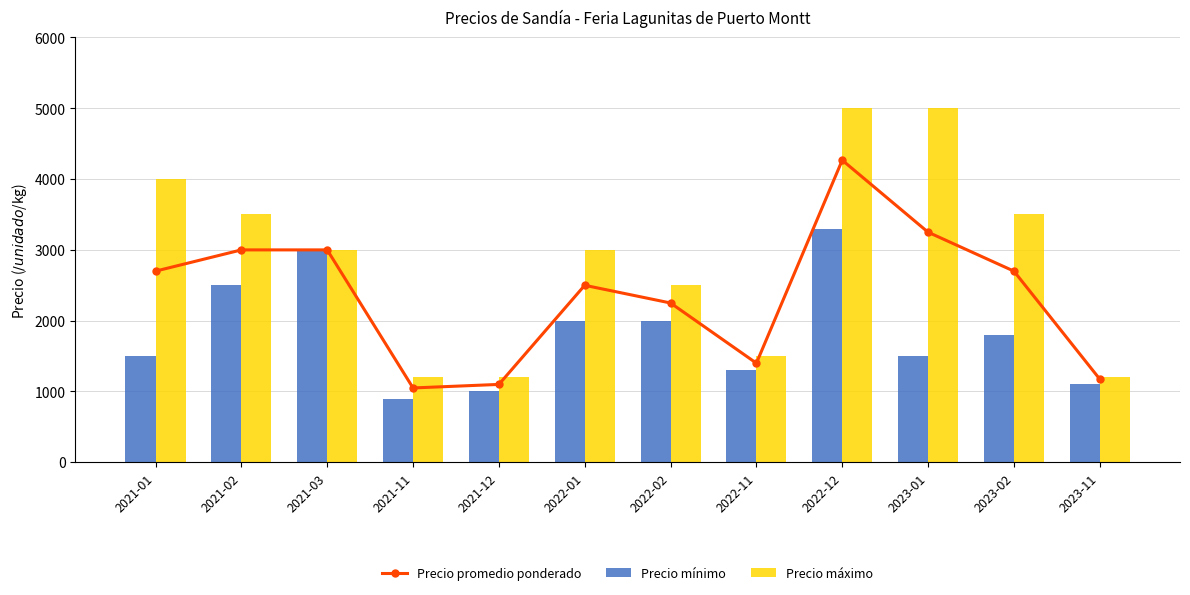

At how many categories does at least one series exceed 1801?

8